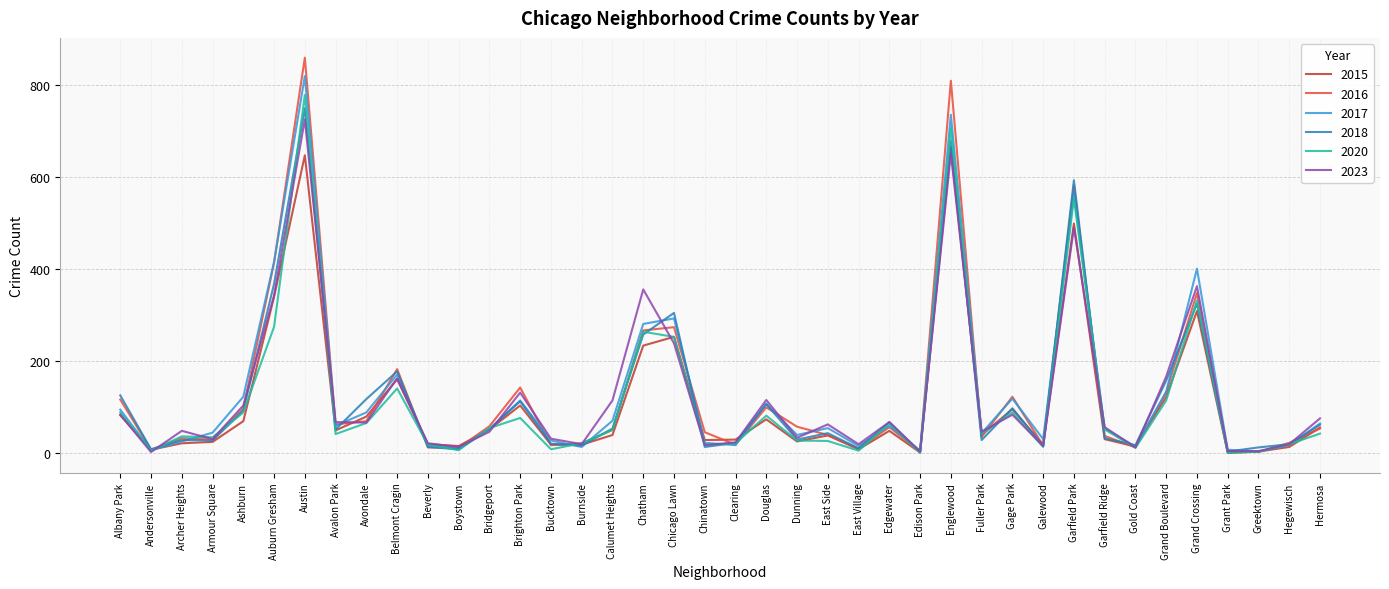

At which category is the sum across all series the highest?

Austin